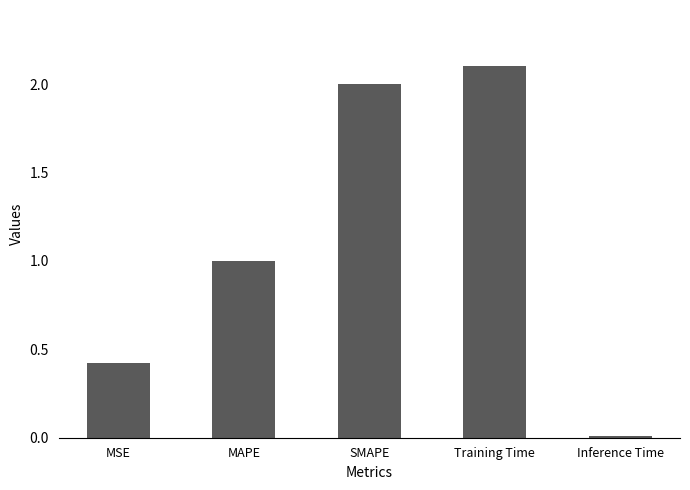

Rank the categories by value from lowest to highest.

Inference Time, MSE, MAPE, SMAPE, Training Time